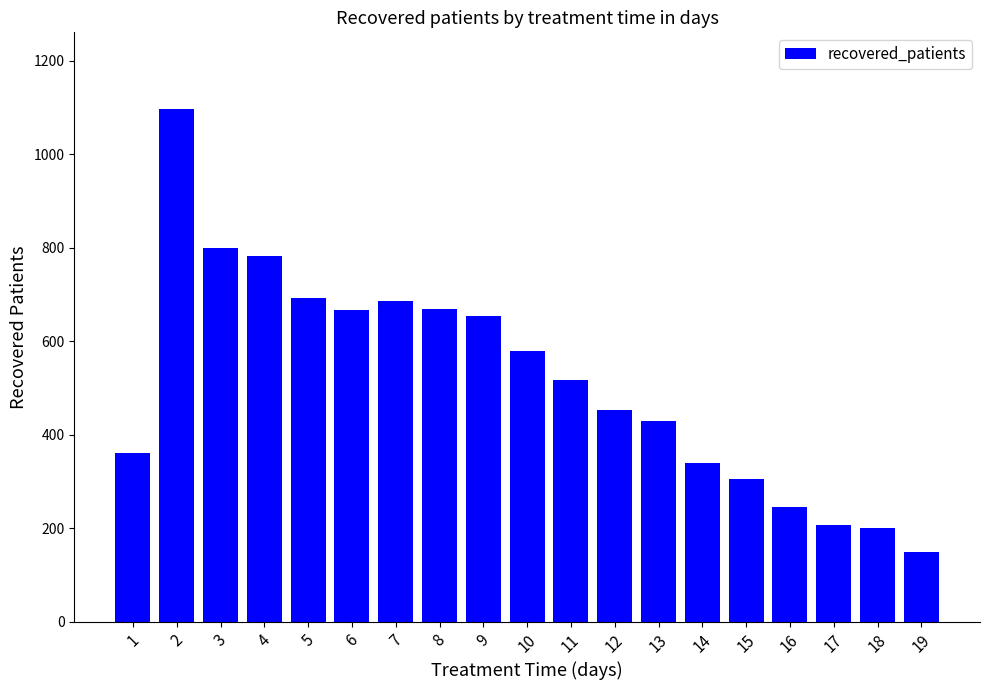

The chart shows a value of 454 at 12. True or false?

True